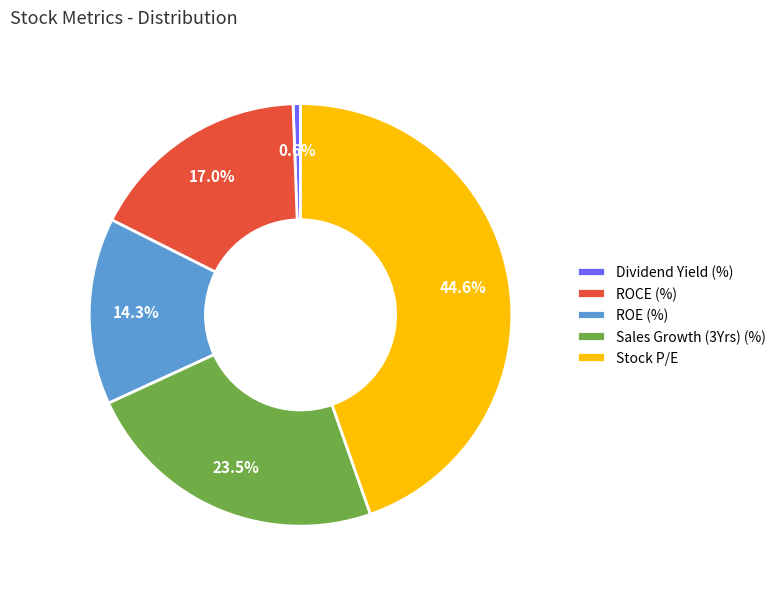

Does Sales Growth (3Yrs) (%) account for over 50% of the chart?

No